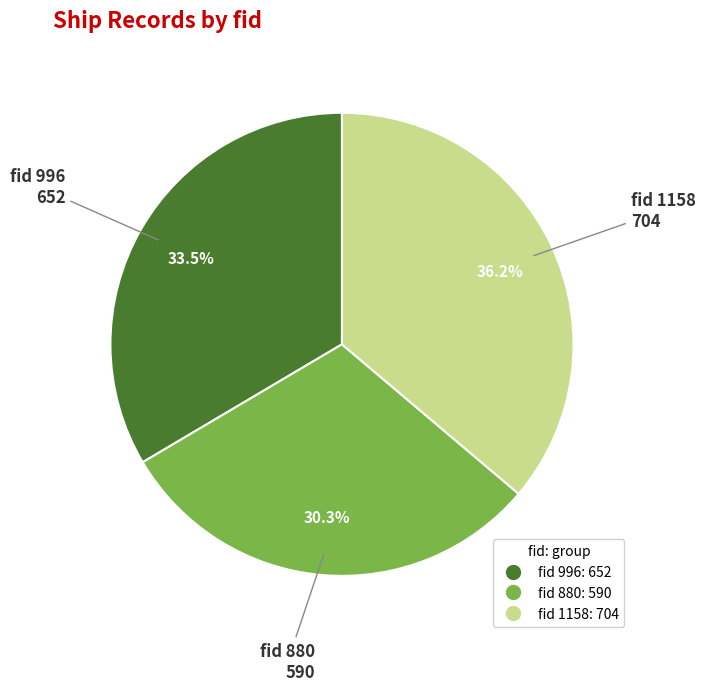

Does any single category account for the majority?

No